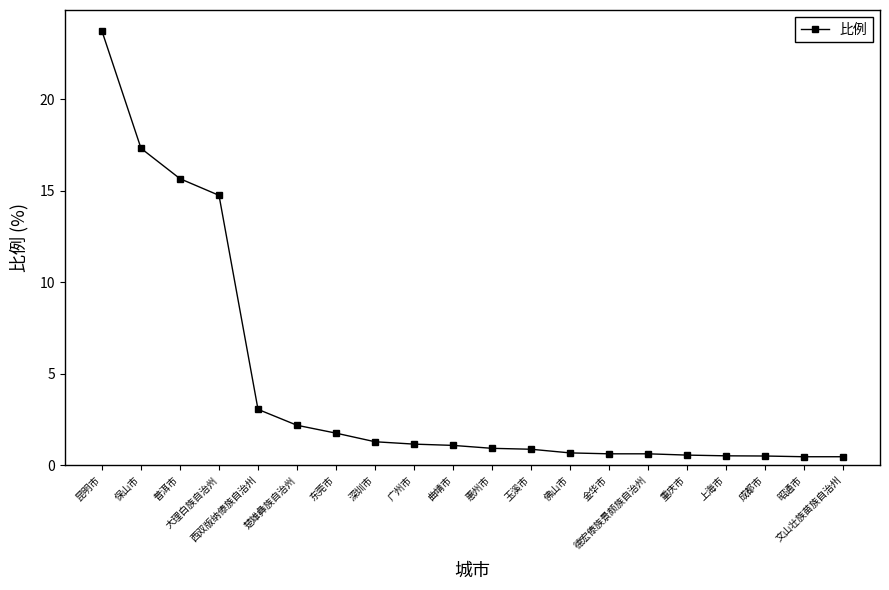

What is the difference between the maximum and minimum values?

23.3